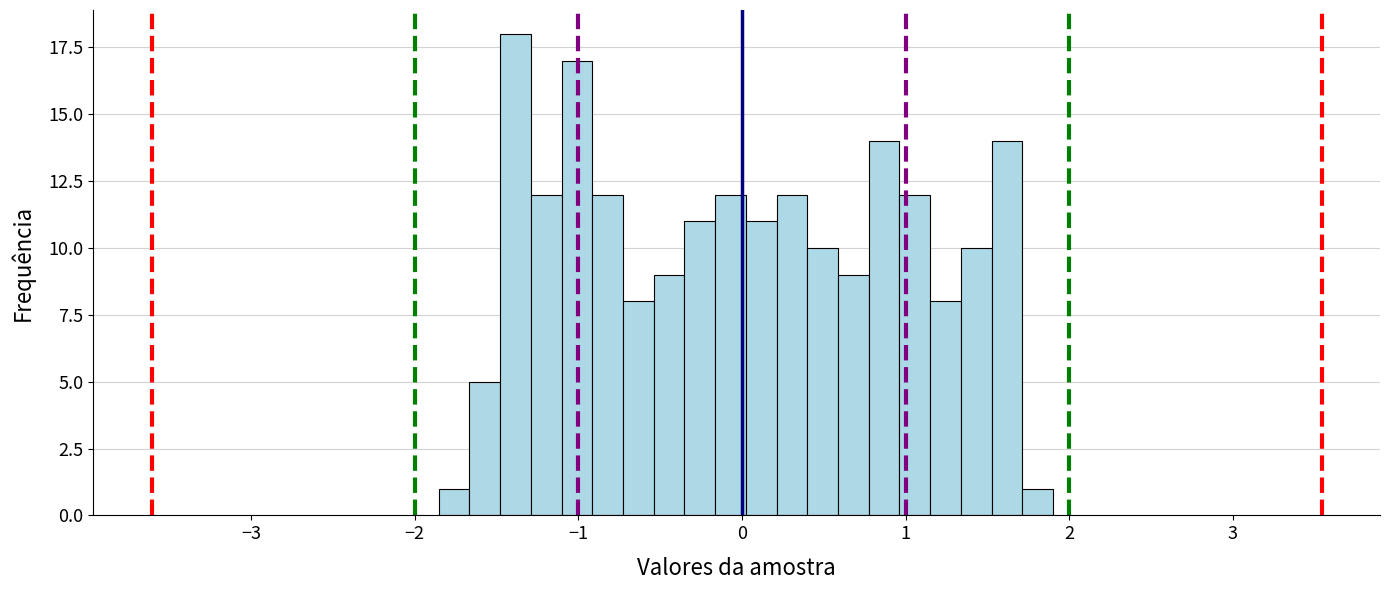

Around what value on the x-axis is the tallest bar? Give the approximate position of its centre, as read against the axis.

-1.4